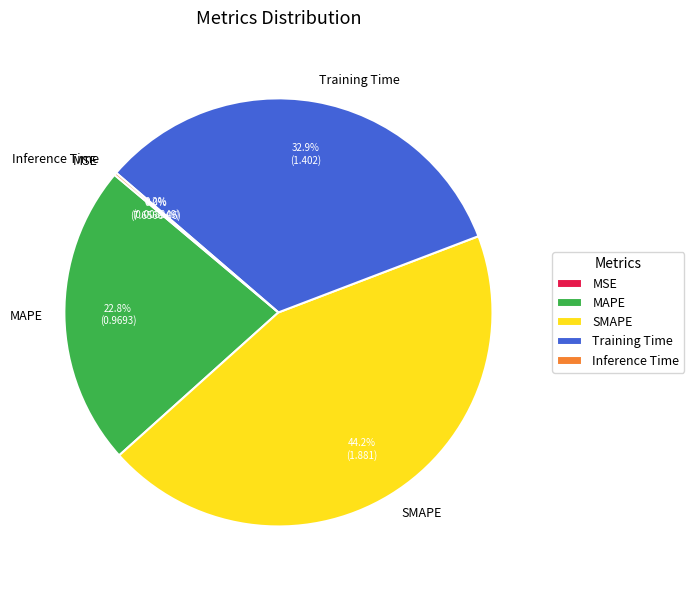

To the nearest percent, what is the difference between the largest and smallest slice percentages?

44%